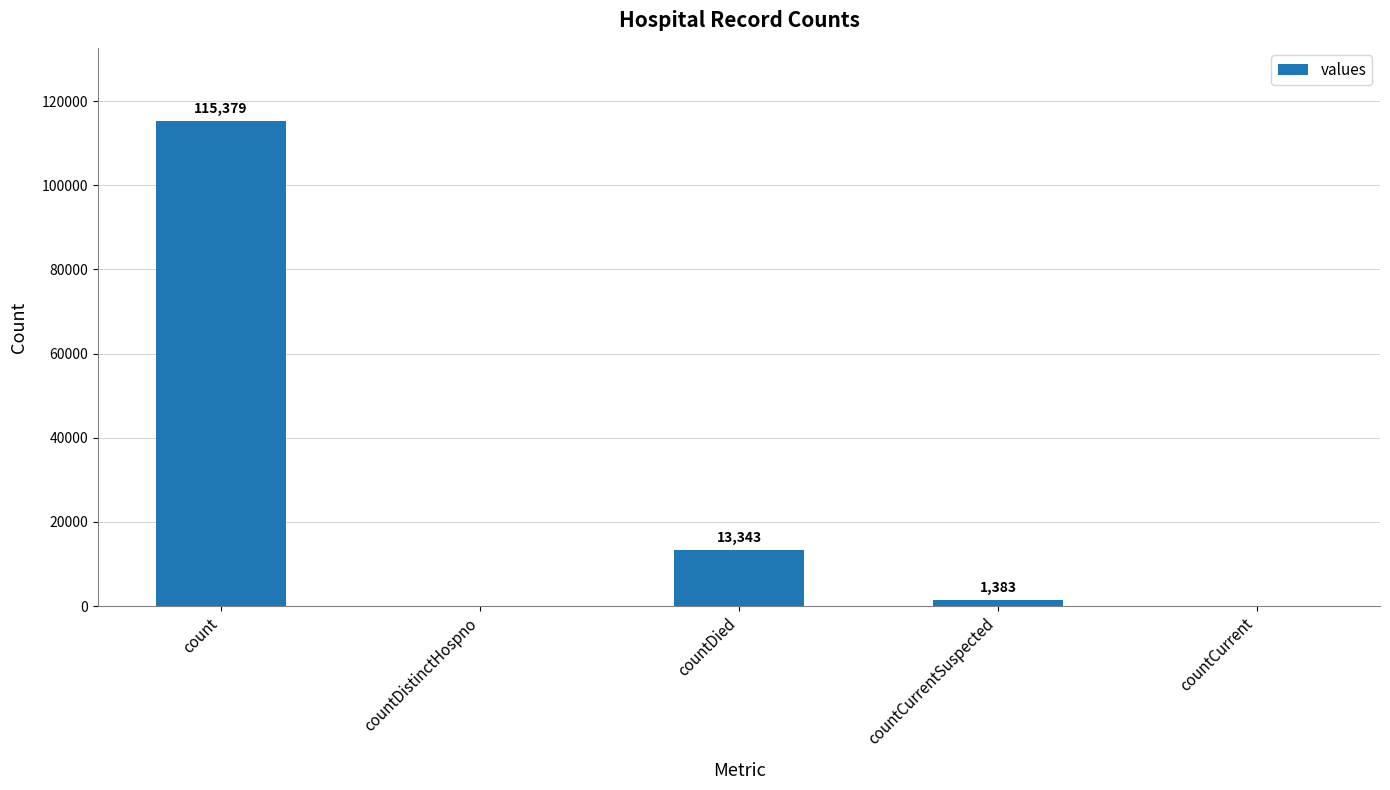

What is the greatest value displayed?

115379